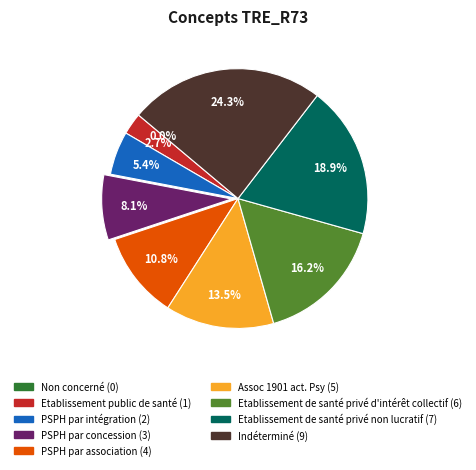

Rank the categories by value from lowest to highest.

Non concerné, Etablissement public de santé, PSPH par intégration, PSPH par concession, PSPH par association, Assoc 1901 act. Psy, Etablissement de santé privé d'intérêt collectif, Etablissement de santé privé non lucratif, Indéterminé